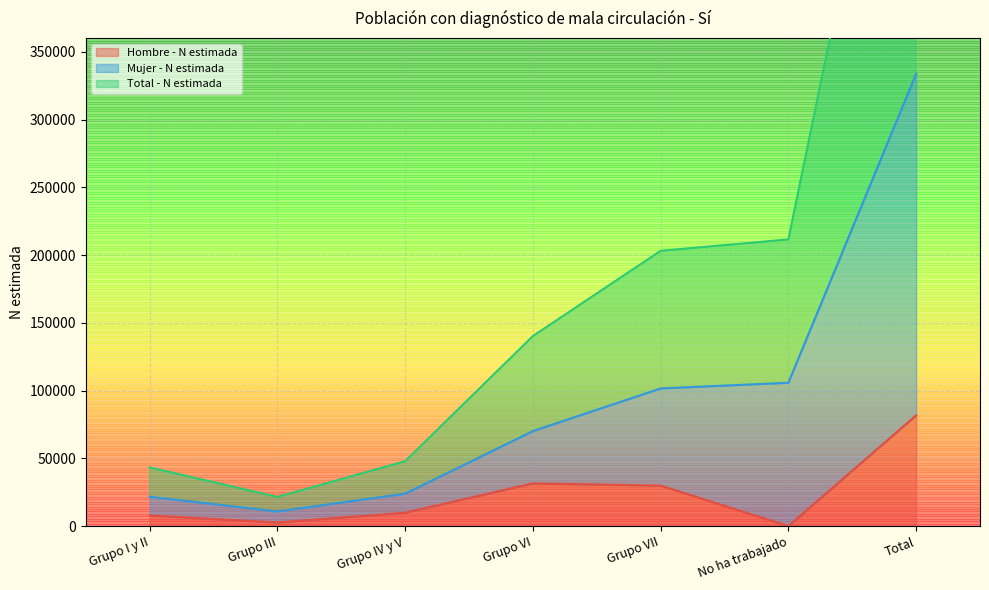

Where is Mujer - N estimada nearest to the value 172264?

No ha trabajado